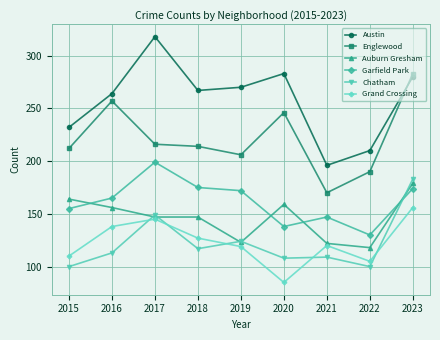

Which category has the lowest value in the Grand Crossing series?

2020